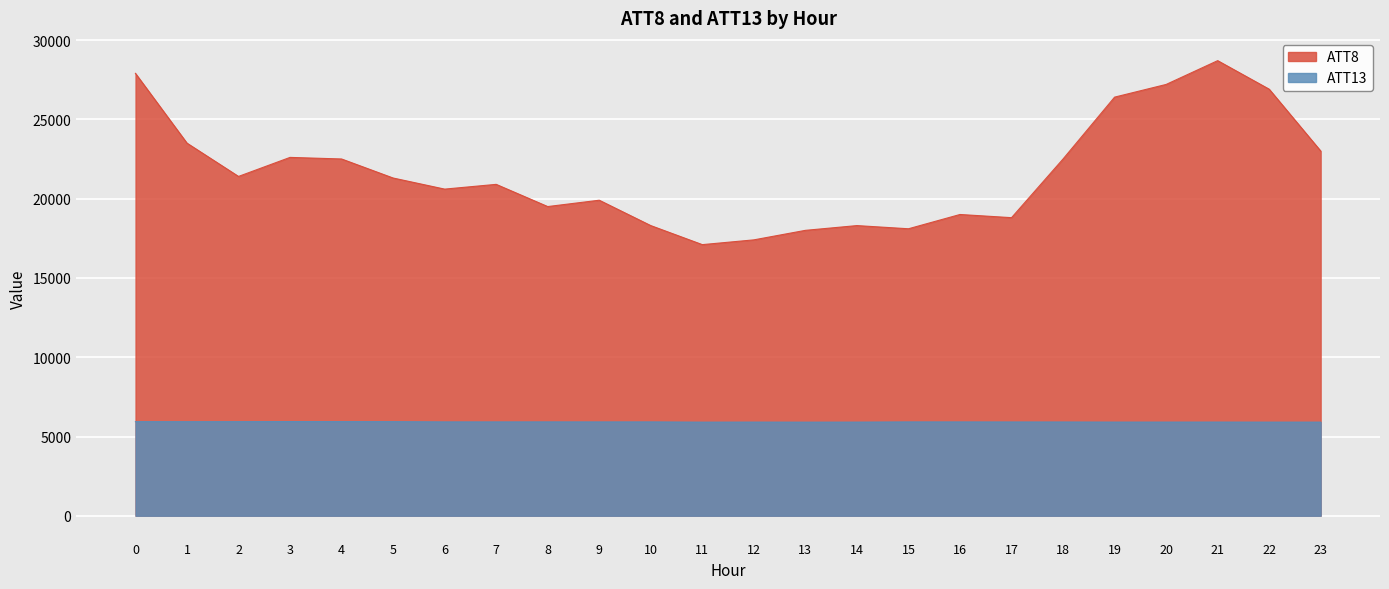

Which has a higher value, 10 or 15?

10